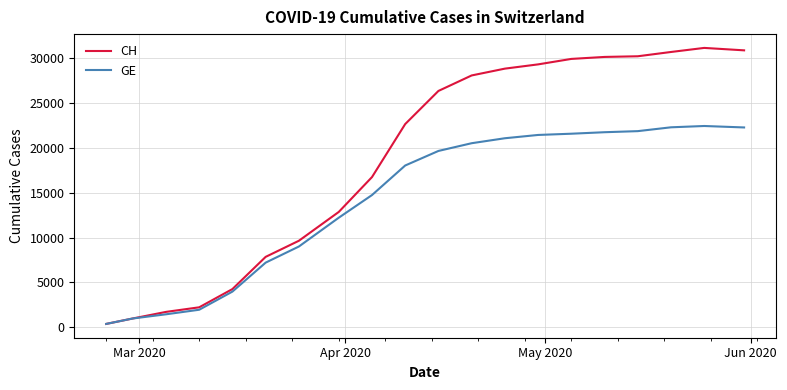

Rank the series by their maximum value, from lowest to highest.

GE, CH